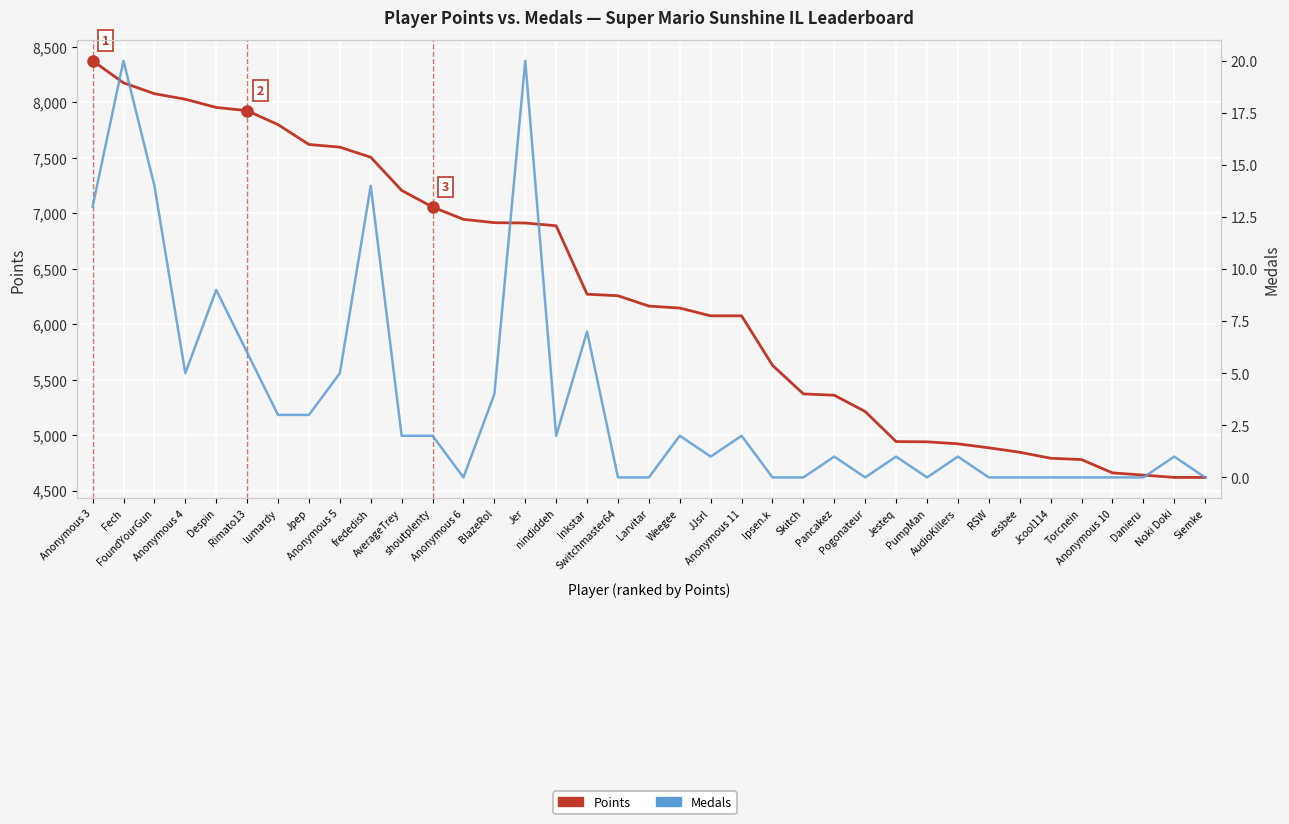

Rank the series by their maximum value, from lowest to highest.

Medals, Points